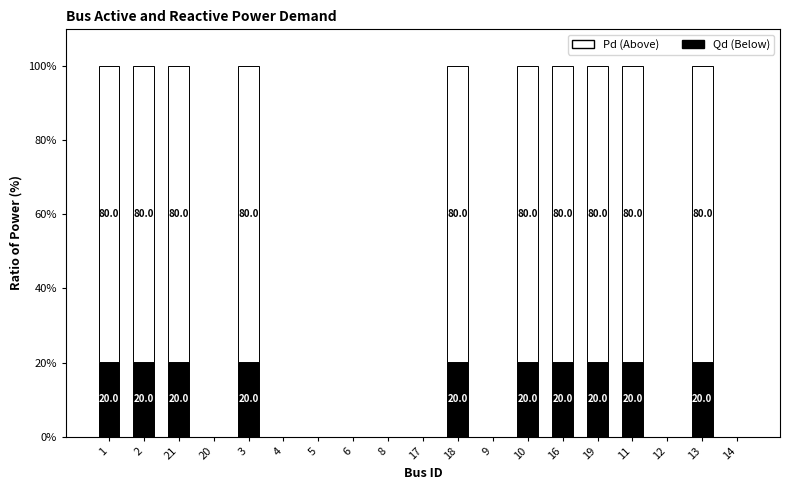

Are the bars grouped side by side (vs. stacked)?

No